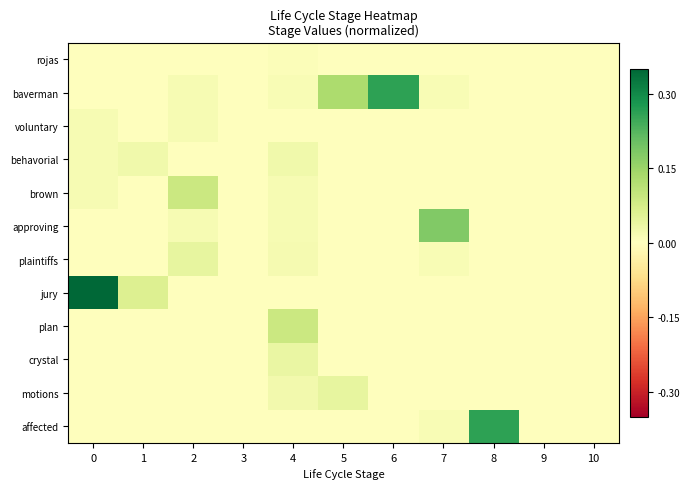

How many series are shown in this chart?

12